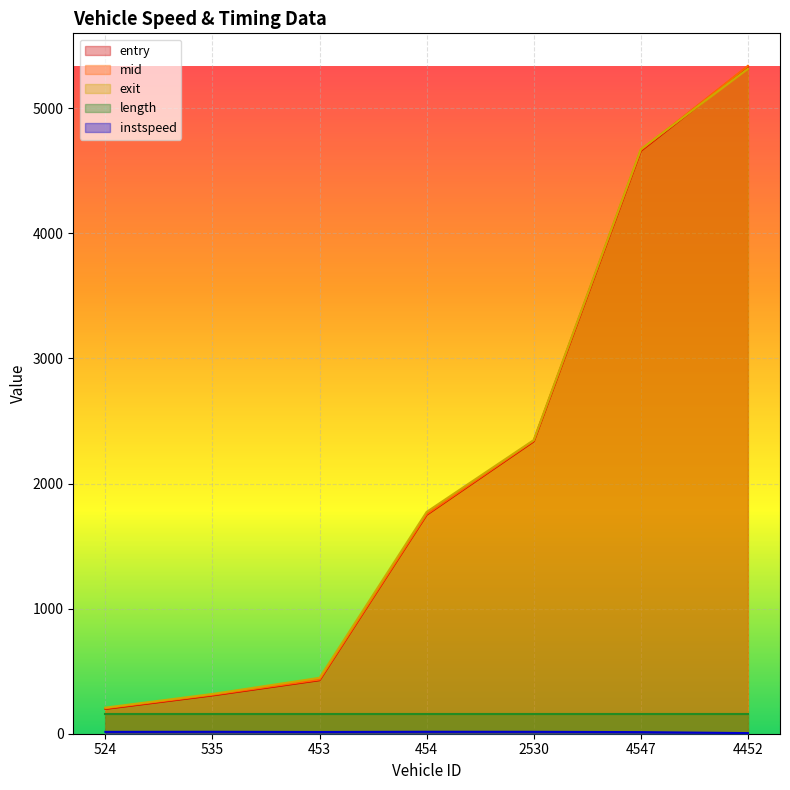

What position from the left is 2530?

5